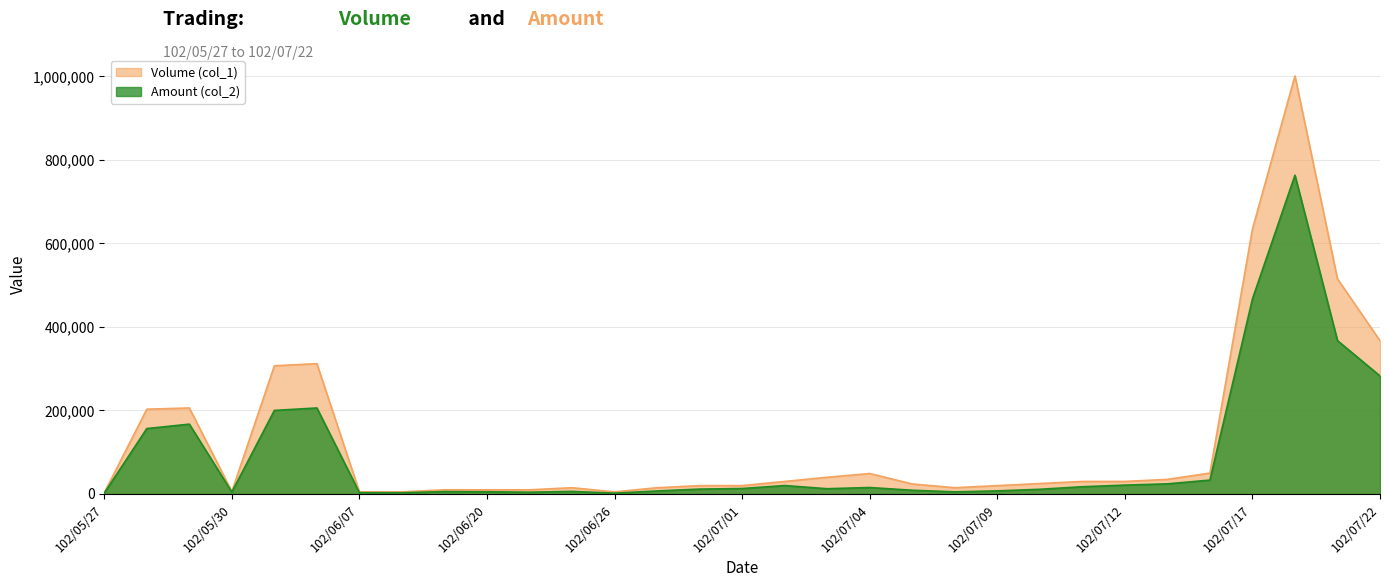

What is the label of the 17th point from the right?

102/06/28